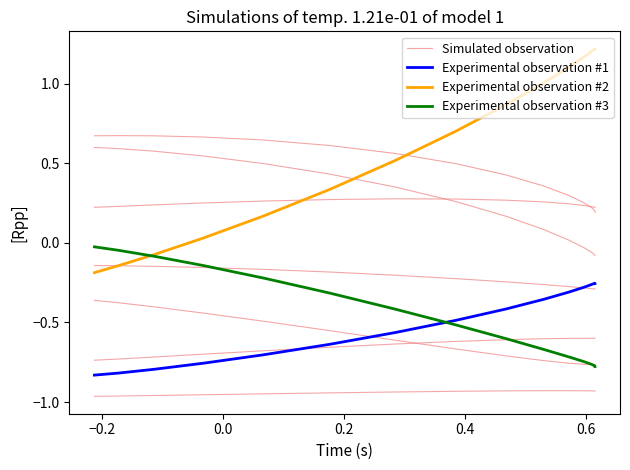

What is the difference between the maximum and minimum values in the Experimental observation #2 series?

1.4